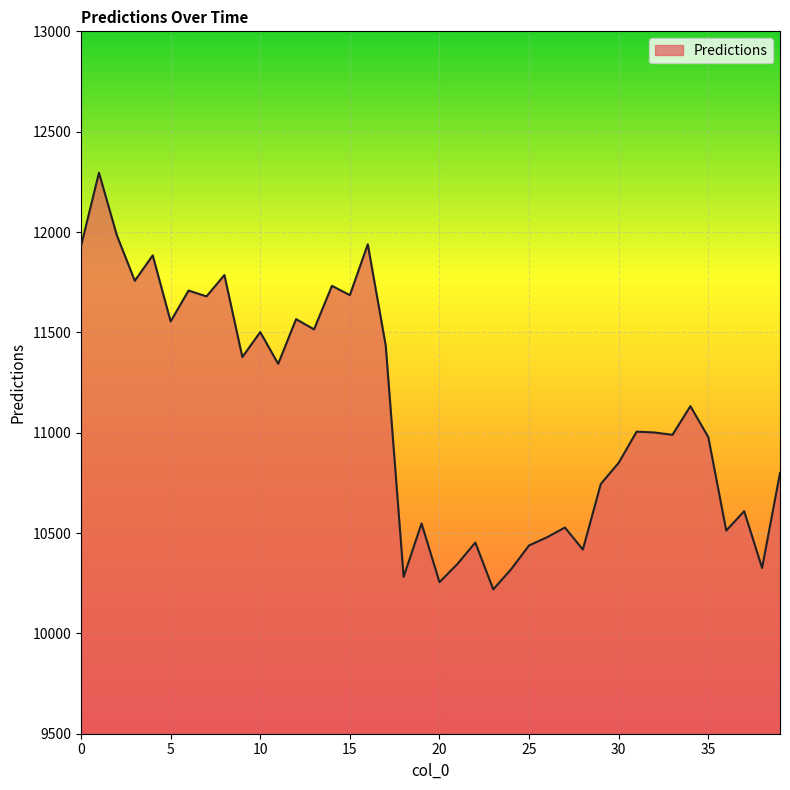

What is the smallest value displayed?

10219.2